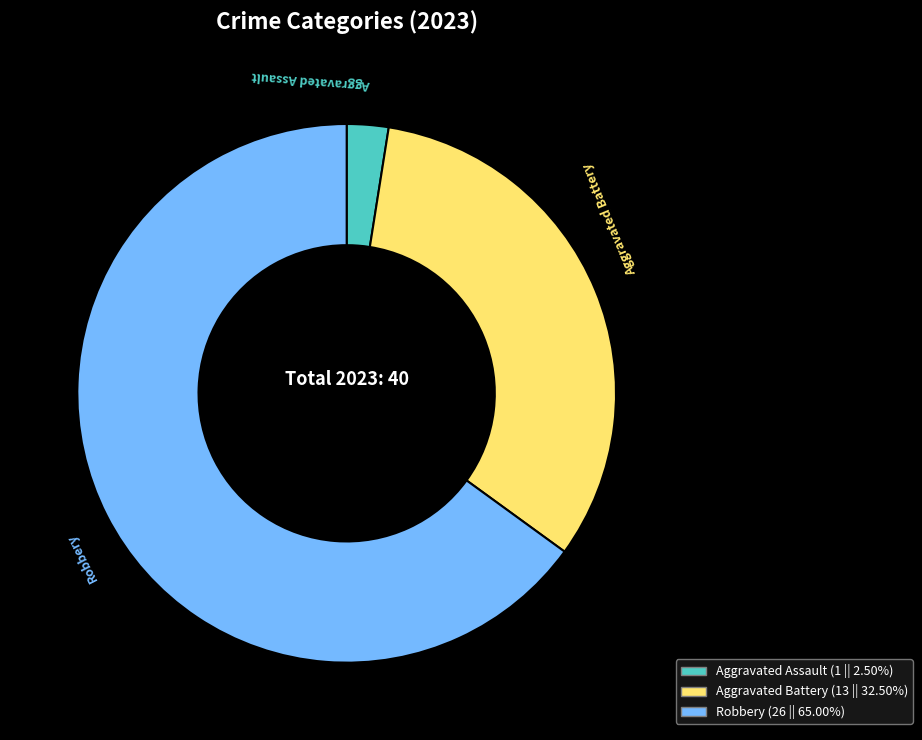

Does Aggravated Assault (1 || 2.50%) account for over 50% of the chart?

No